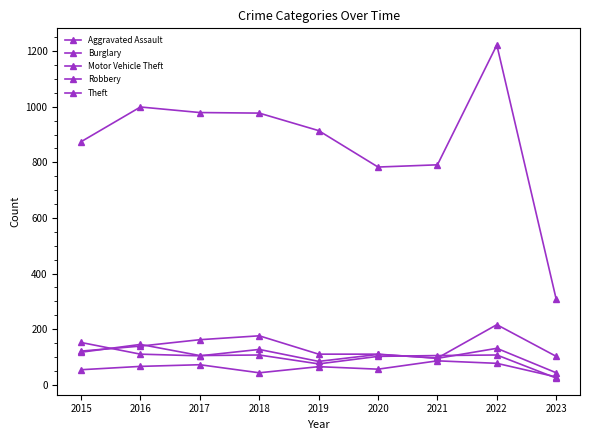

Is this an area chart (filled region under the line)?

No